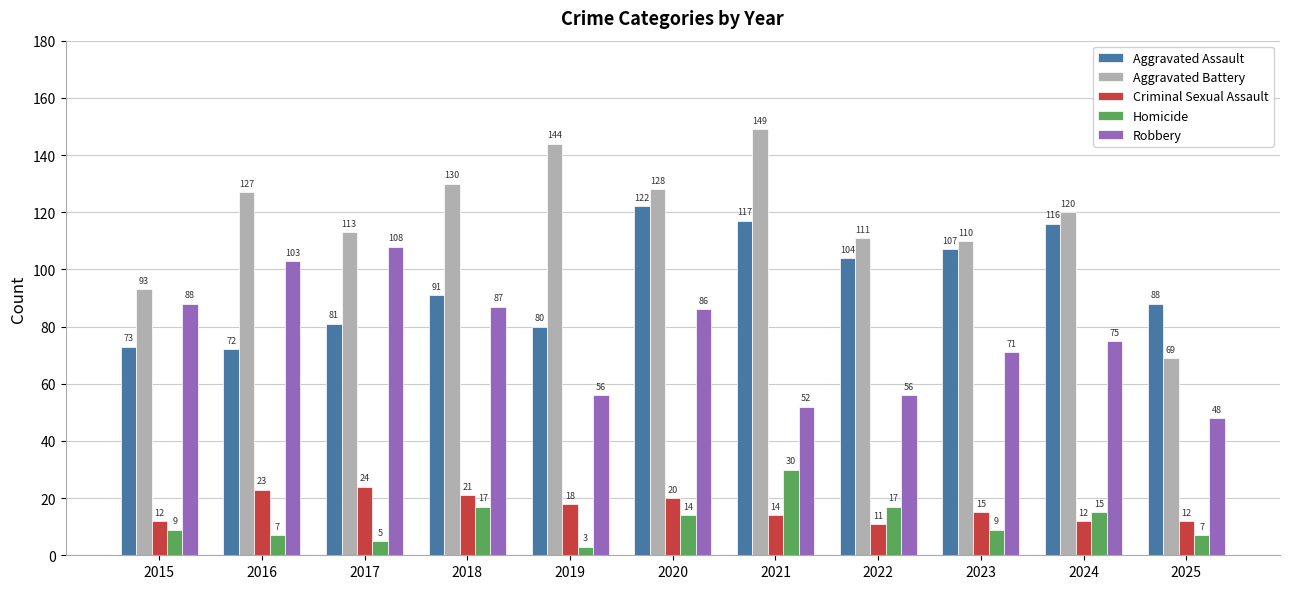

List the series in order of their peak value, highest first.

Aggravated Battery, Aggravated Assault, Robbery, Homicide, Criminal Sexual Assault